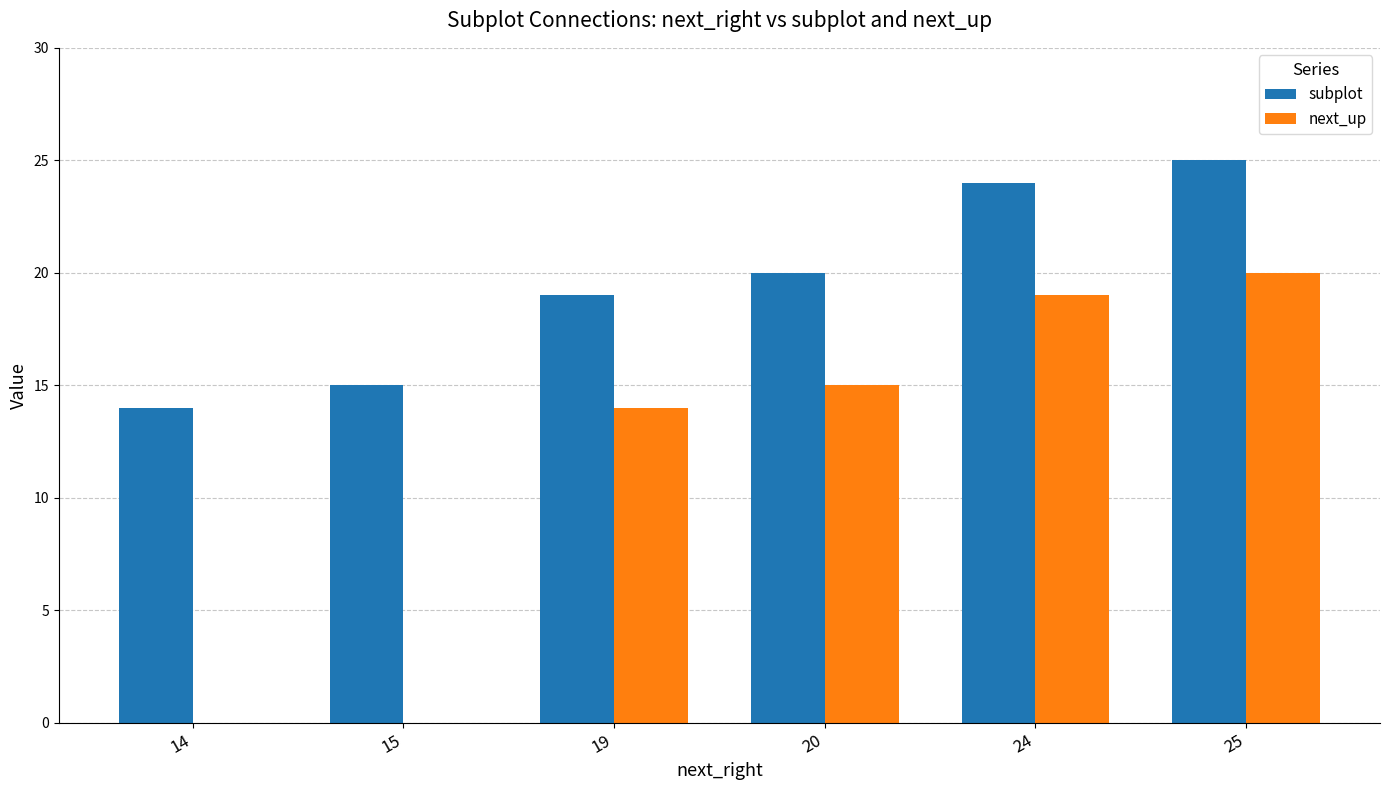

The value of subplot at 14 is 14. True or false?

True